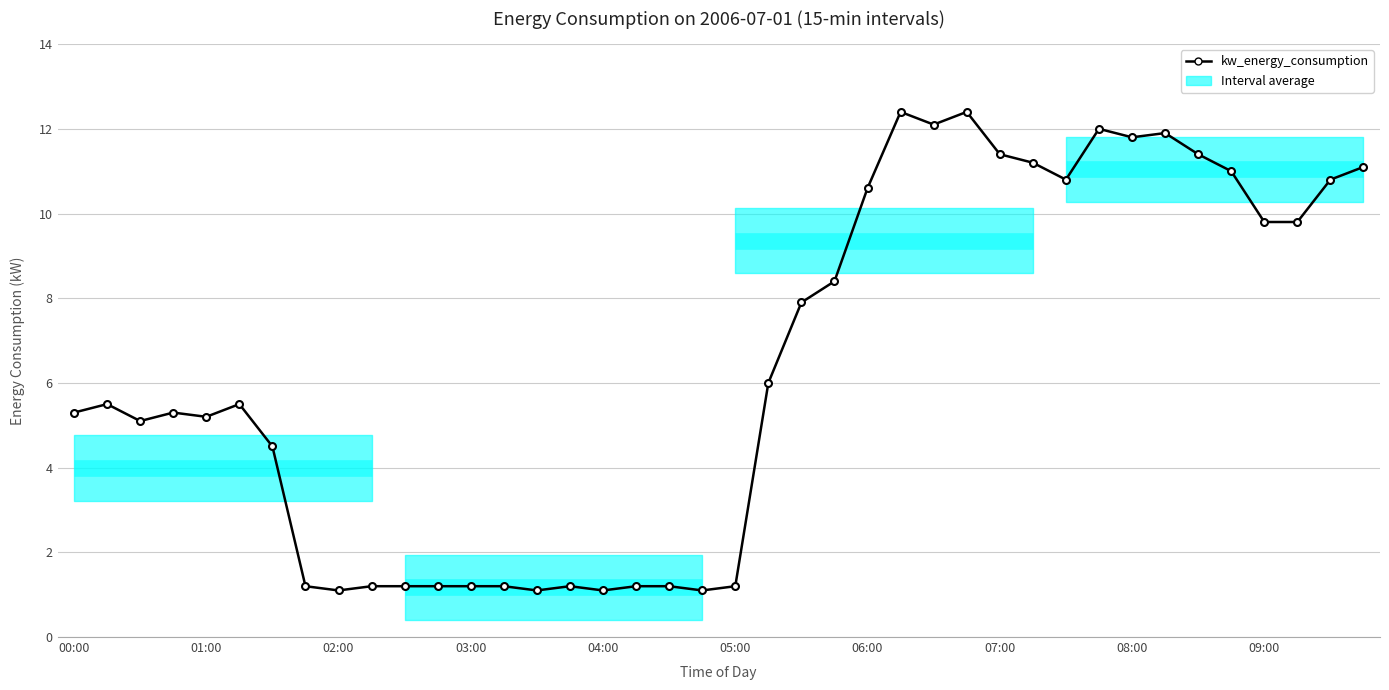

The value at 06:00 is 3.9. True or false?

False